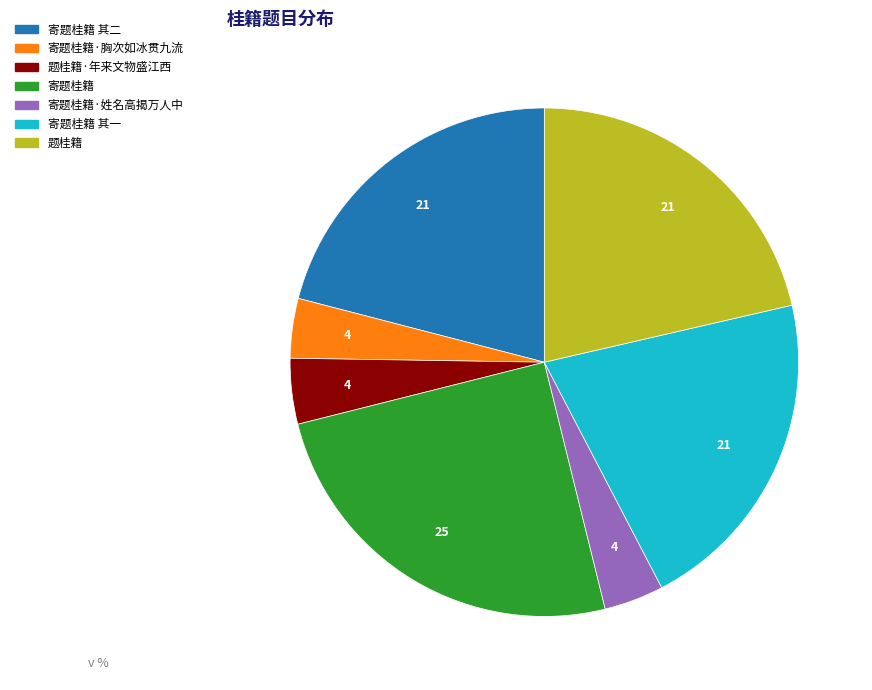

Is there a majority slice in this chart?

No